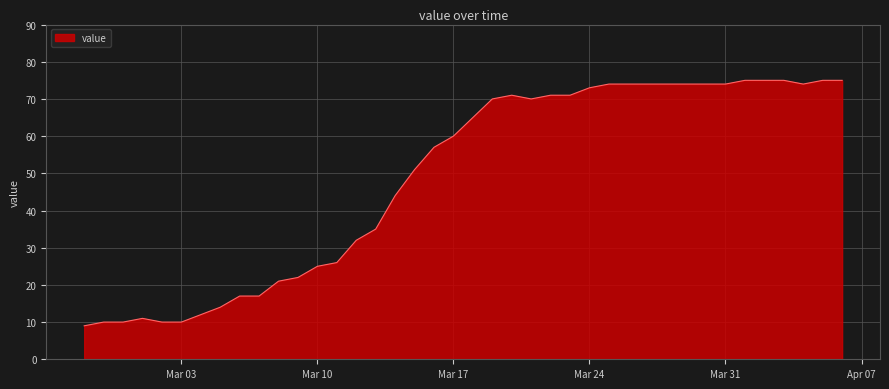

What is the difference between the maximum and minimum values?

66